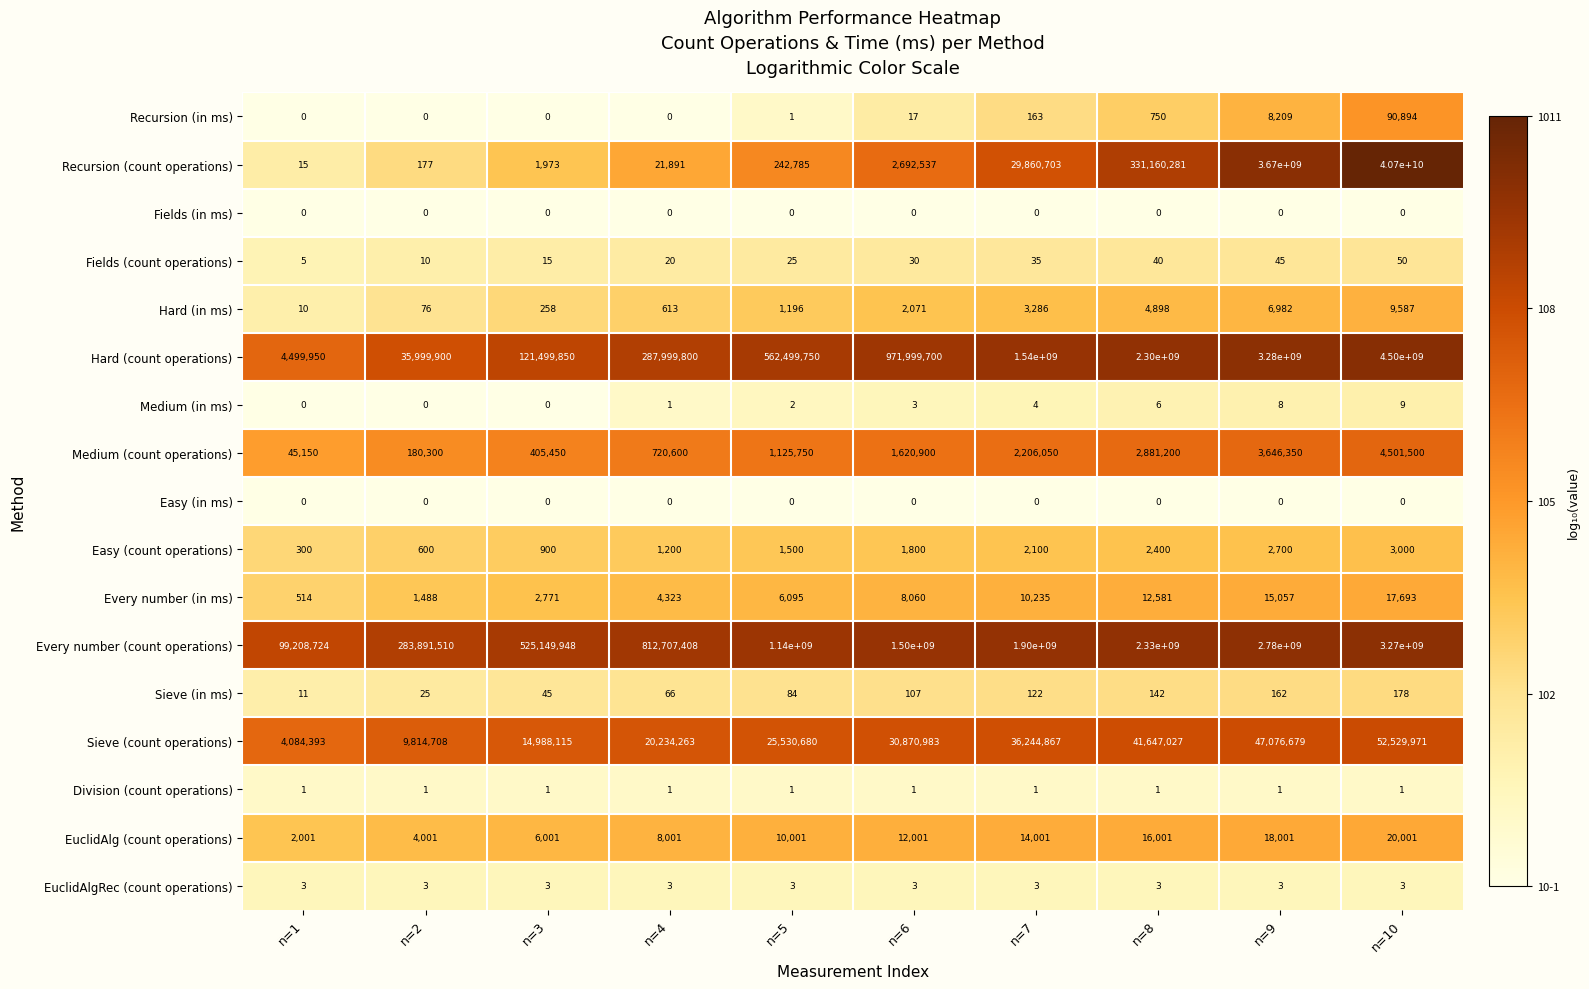

Between n=7 and n=10, which series saw the biggest shift?

Recursion (count operations)